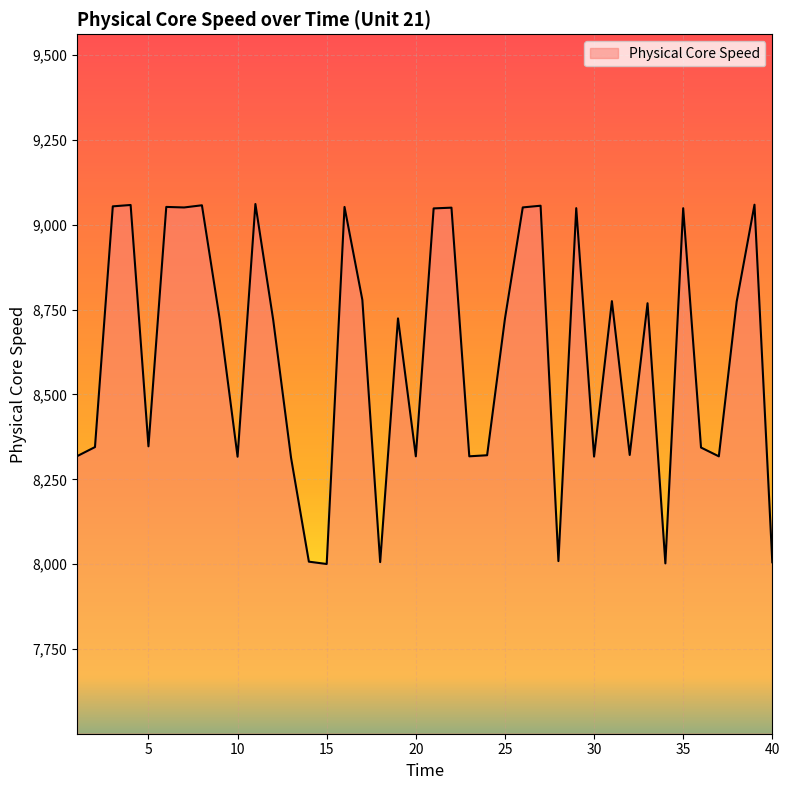

How many values exceed 8723?

20